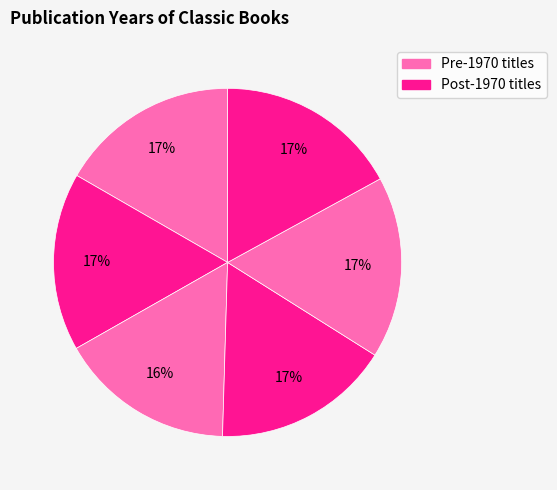

How many slices are in this pie chart?

6